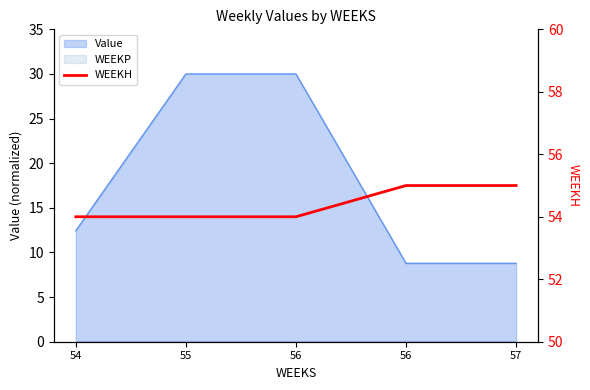

Where is the data nearest to the value 54?

54